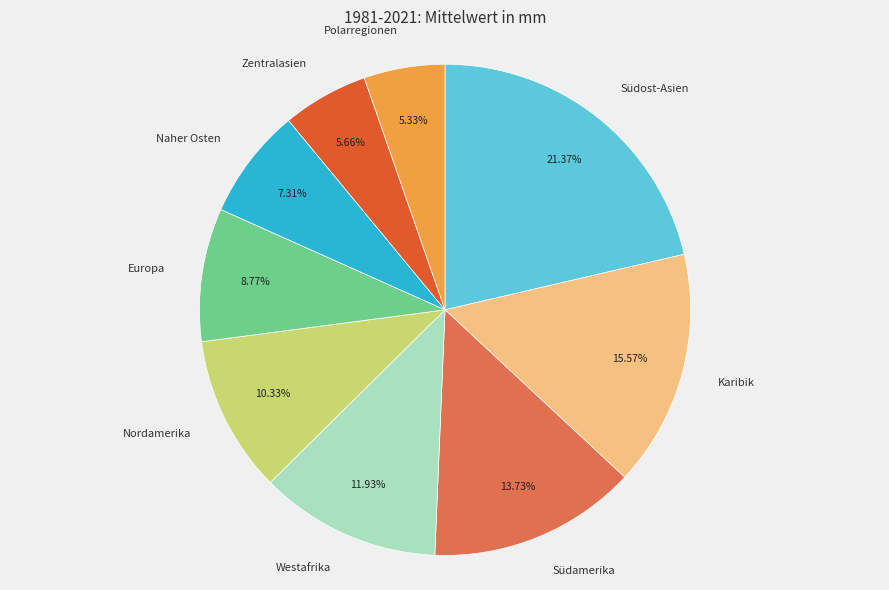

Does any single category account for the majority?

No